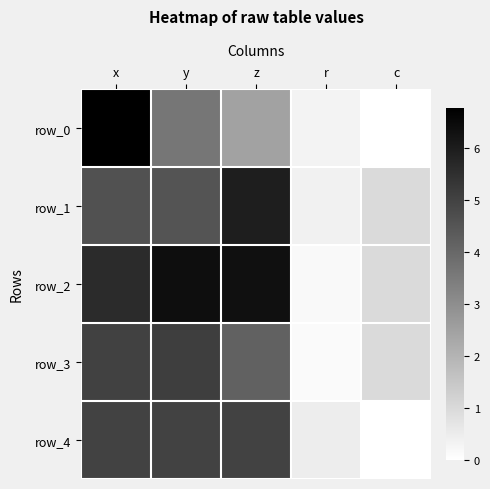

Reading left to right, extract all data points from this chart.

row_0: x=6.8	y=3.6	z=2.5	r=0.3	c=0.0
row_1: x=4.6	y=4.6	z=6.0	r=0.4	c=1.0
row_2: x=5.6	y=6.4	z=6.3	r=0.2	c=1.0
row_3: x=5.0	y=5.1	z=4.2	r=0.1	c=1.0
row_4: x=5.0	y=5.0	z=5.0	r=0.5	c=0.0